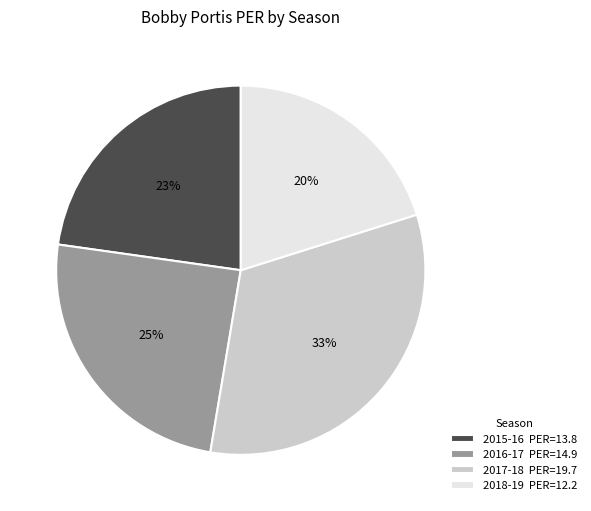

To the nearest percent, what is the combined percentage of 2016-17 and 2017-18?

57%